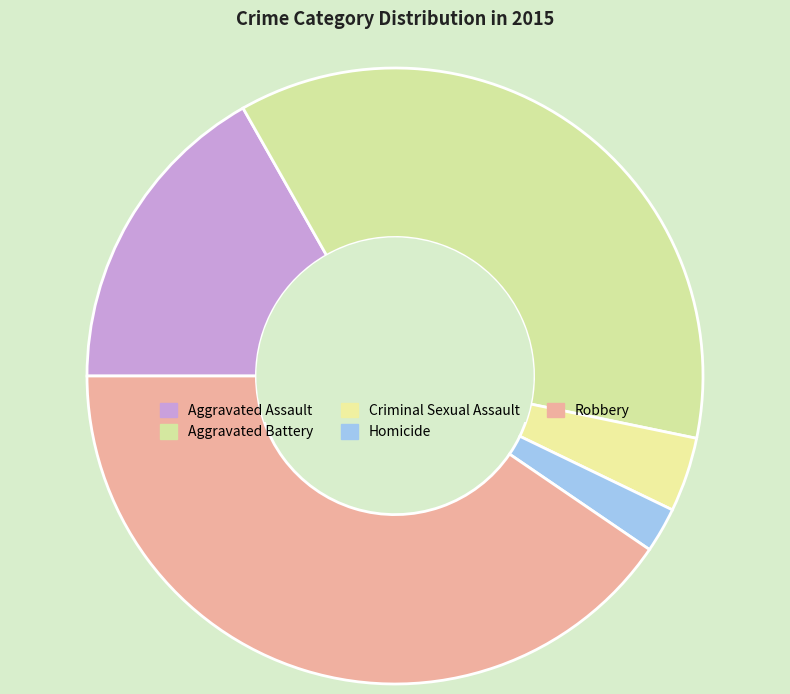

How many slices are in this pie chart?

5